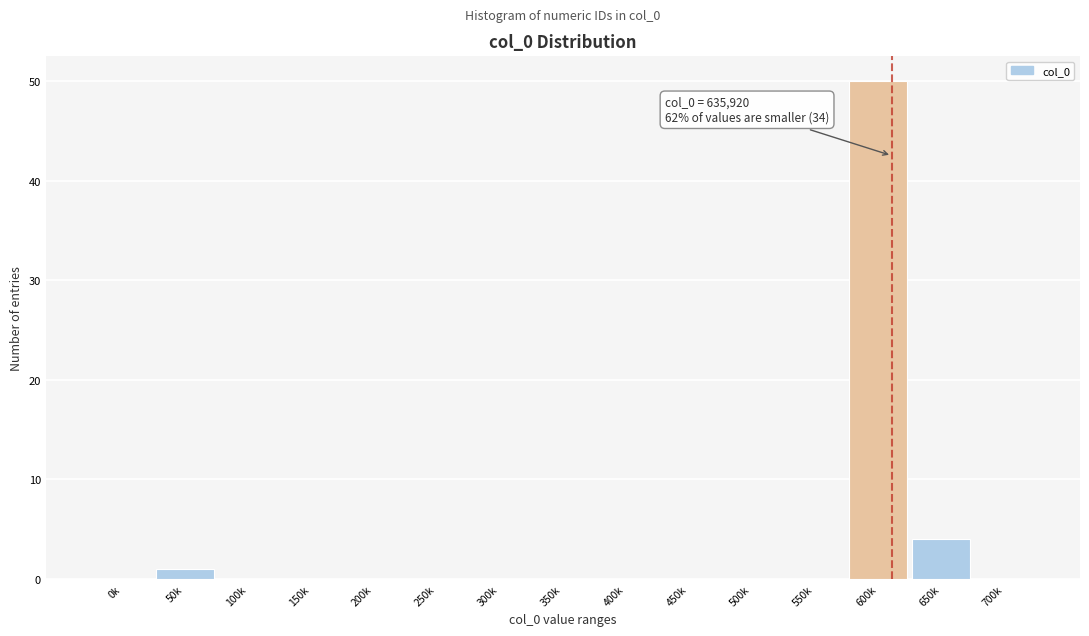

Reading right to left, list all the values displayed in this chart.

700k=0	650k=4	600k=50	550k=0	500k=0	450k=0	400k=0	350k=0	300k=0	250k=0	200k=0	150k=0	100k=0	50k=1	0k=0